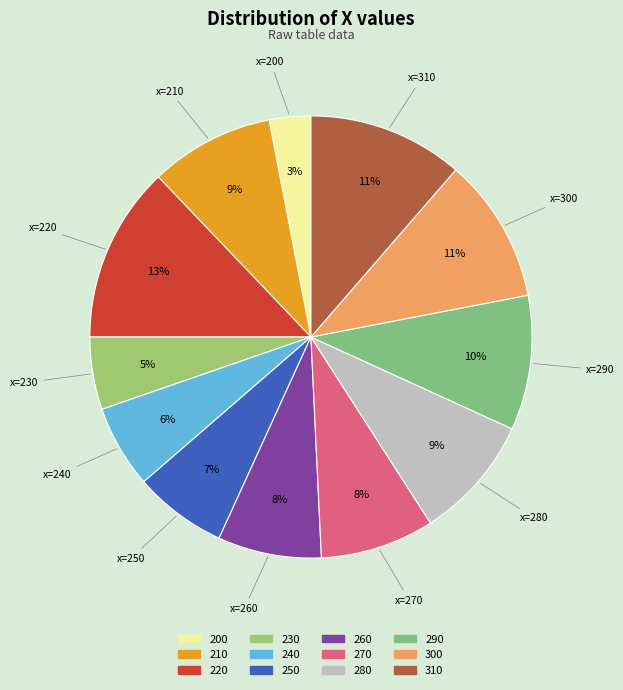

To the nearest percent, what percentage of the pie is 230?

5%